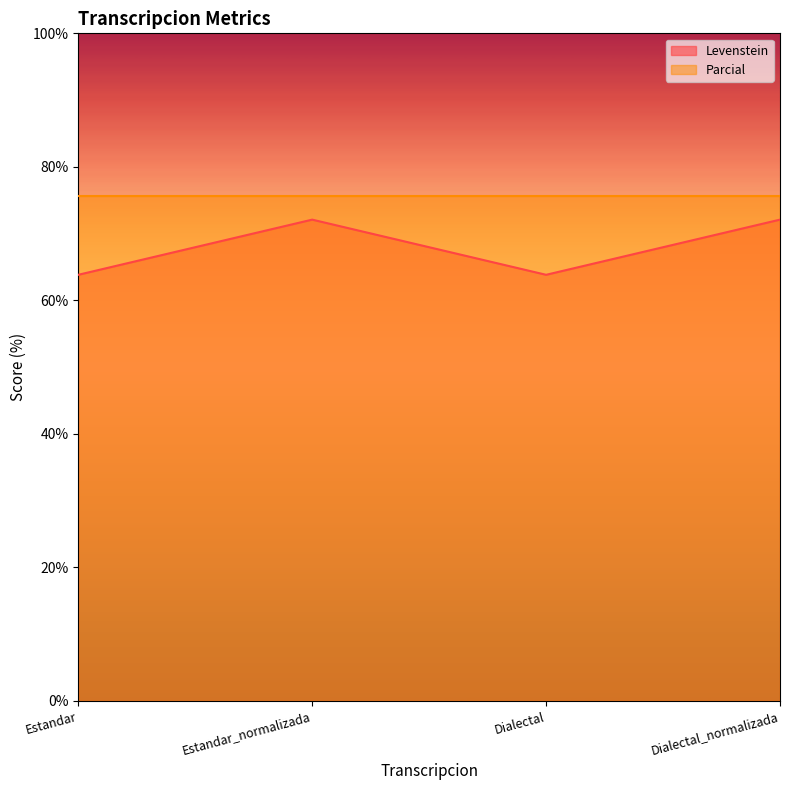

True or false: there are more than 2 points higher than both neighbors.

False